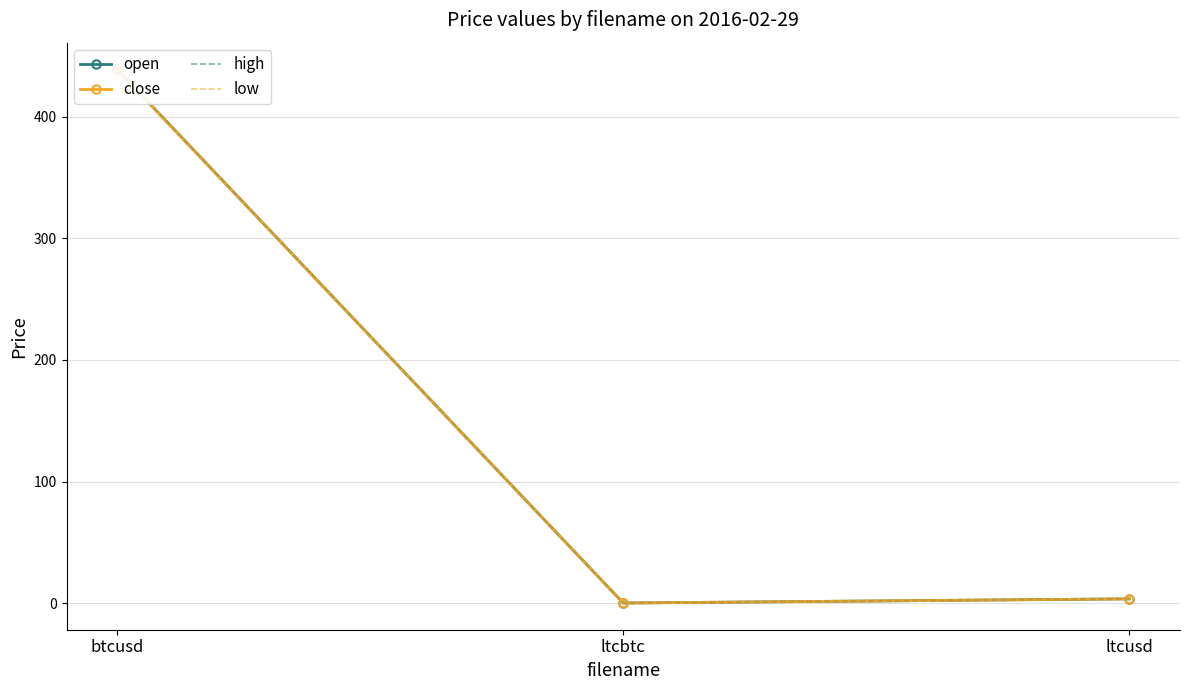

Reading right to left, list all the values displayed in this chart.

open: ltcusd=3.4	ltcbtc=0.0	btcusd=439.2
close: ltcusd=3.4	ltcbtc=0.0	btcusd=439.0
high: ltcusd=3.4	ltcbtc=0.0	btcusd=439.2
low: ltcusd=3.4	ltcbtc=0.0	btcusd=439.0